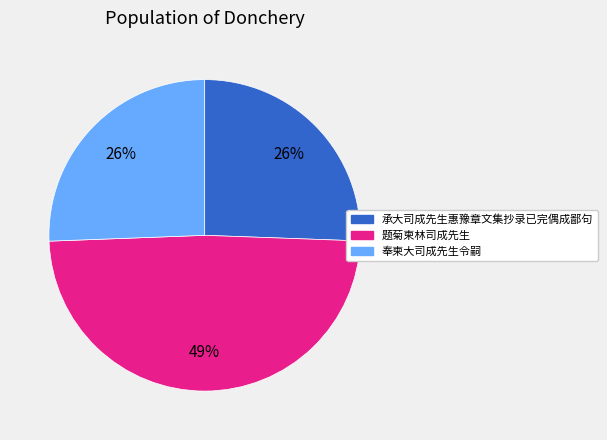

Does any single category account for the majority?

No